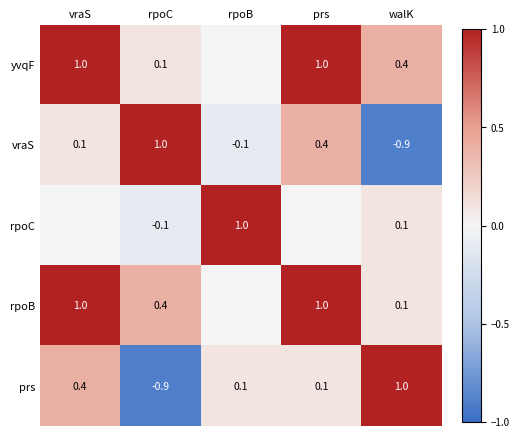

At rpoC, list the series in order from smallest to largest.

prs, rpoC, yvqF, rpoB, vraS